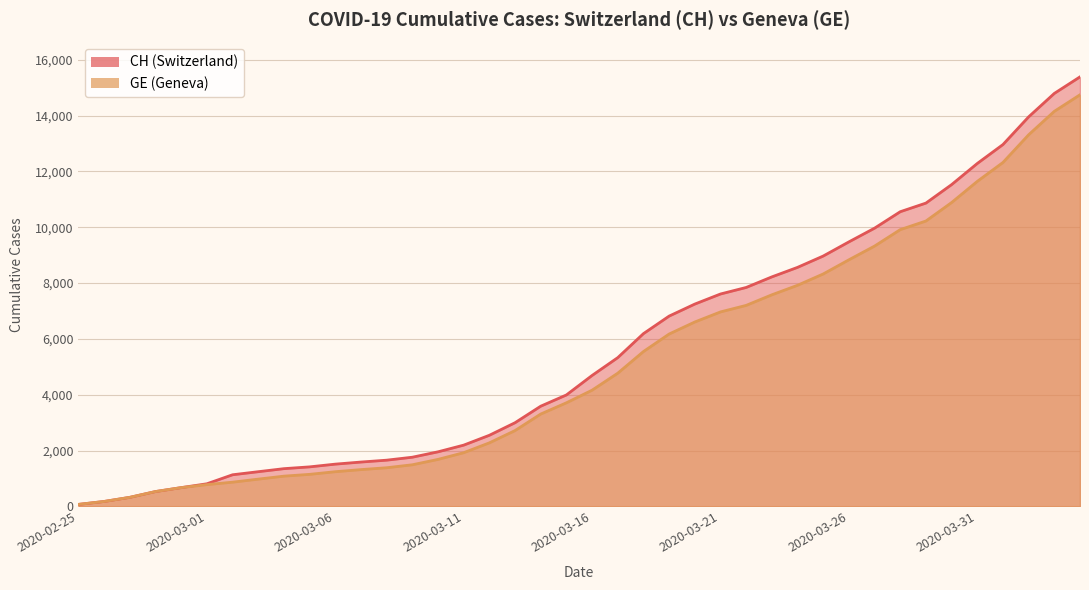

Which category has the lowest value across all series?

2020-02-25